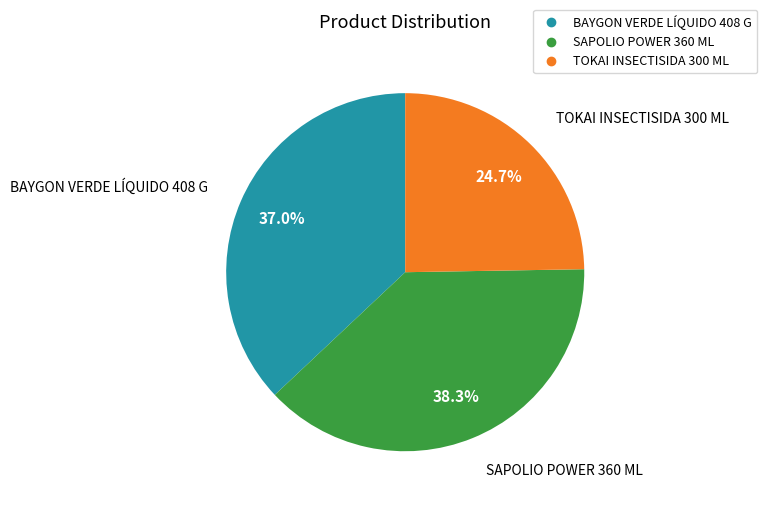

True or false: SAPOLIO POWER 360 ML accounts for 47% of the total.

False